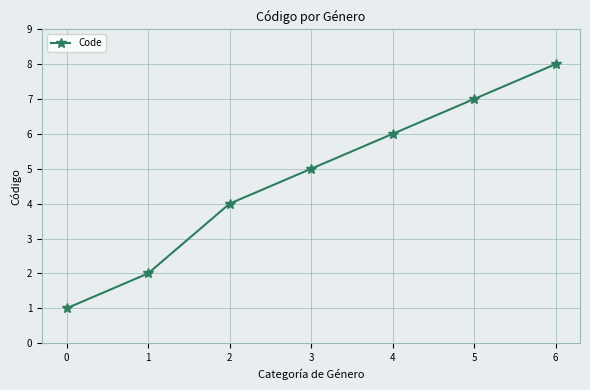

What is the difference between the maximum and minimum values?

7